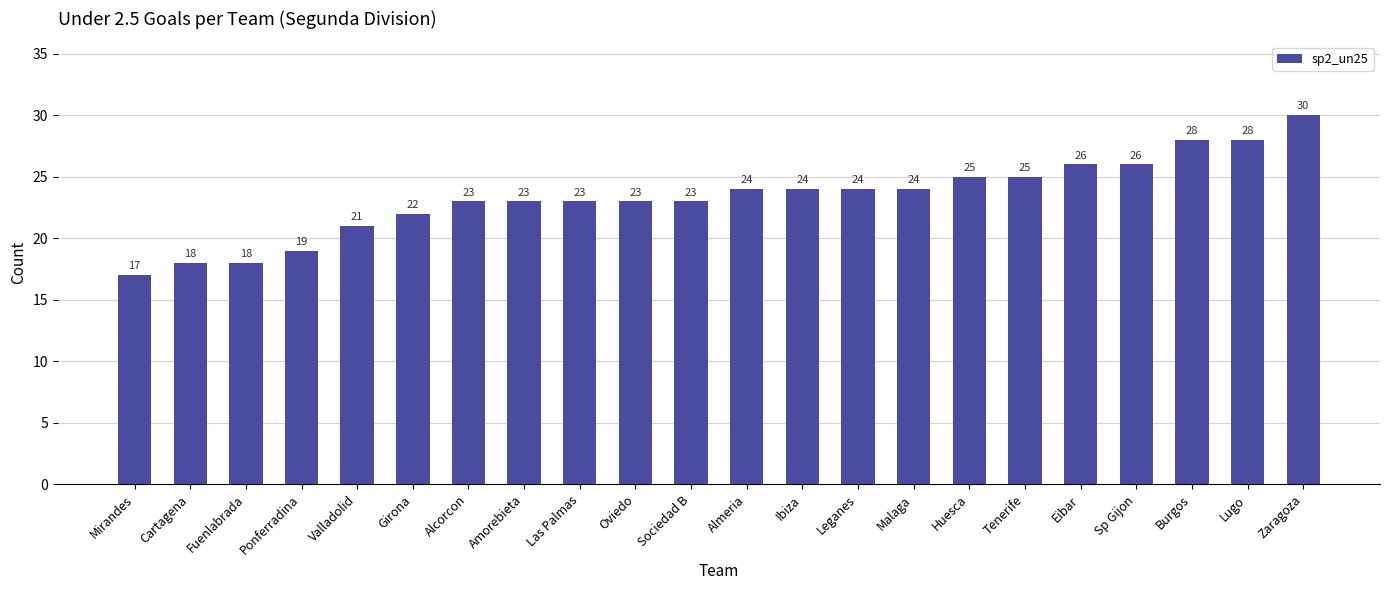

How many data points are less than 24?

11